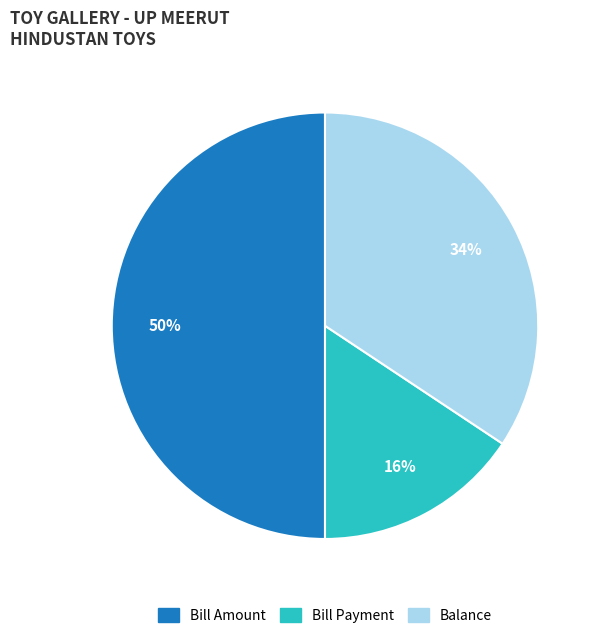

To the nearest percent, what portion does Bill Amount represent?

50%